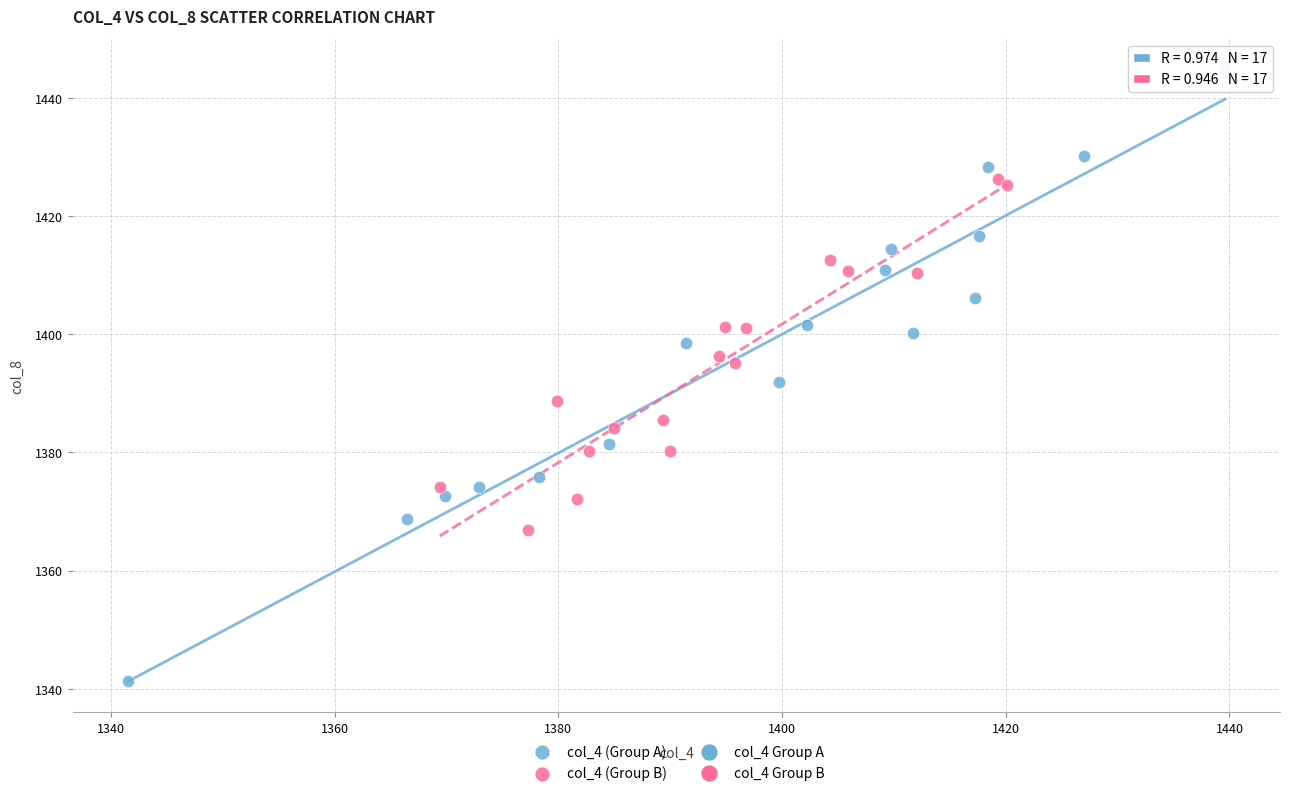

Which series contains the highest Y value?

col_4 (Group A)